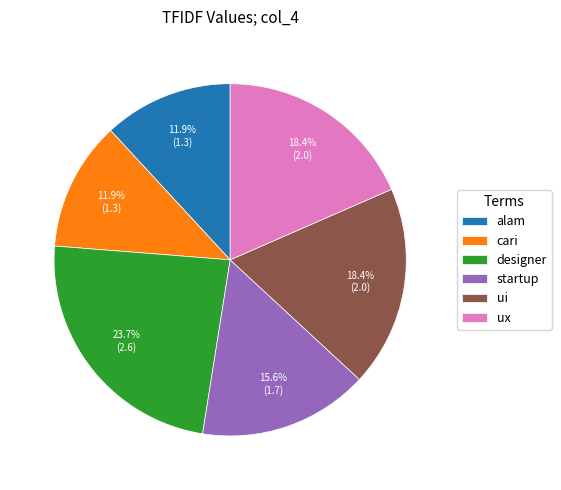

Does cari represent more than half of the total?

No